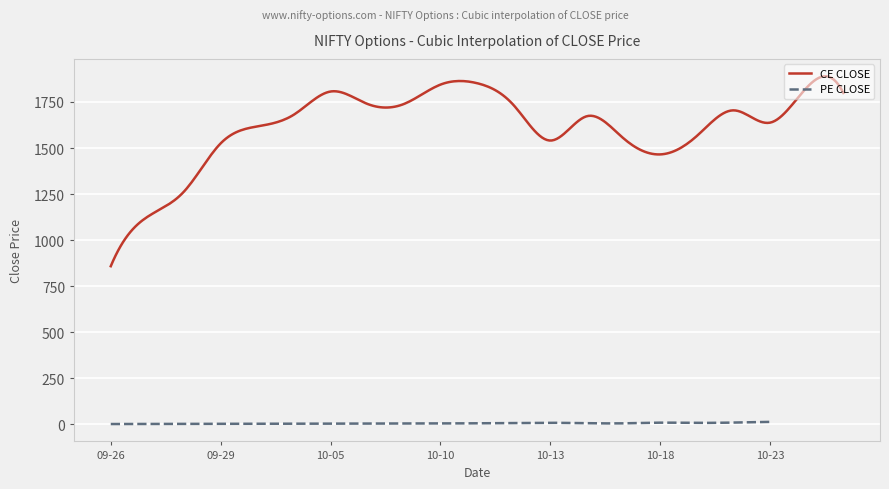

What value does the CE CLOSE series have at 2023-10-09?

1738.9